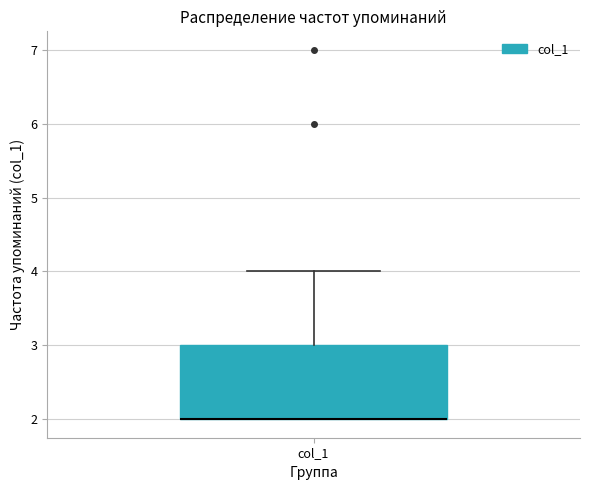

Read this box plot against the y-axis: the position of the median line, the range covered by the box, and the ends of both whiskers. The values are not printed on the chart, so give them approximately, as read against the axis.

median 2 (drawn on the box's lower edge), box 2 to 3, whiskers 2 to 4